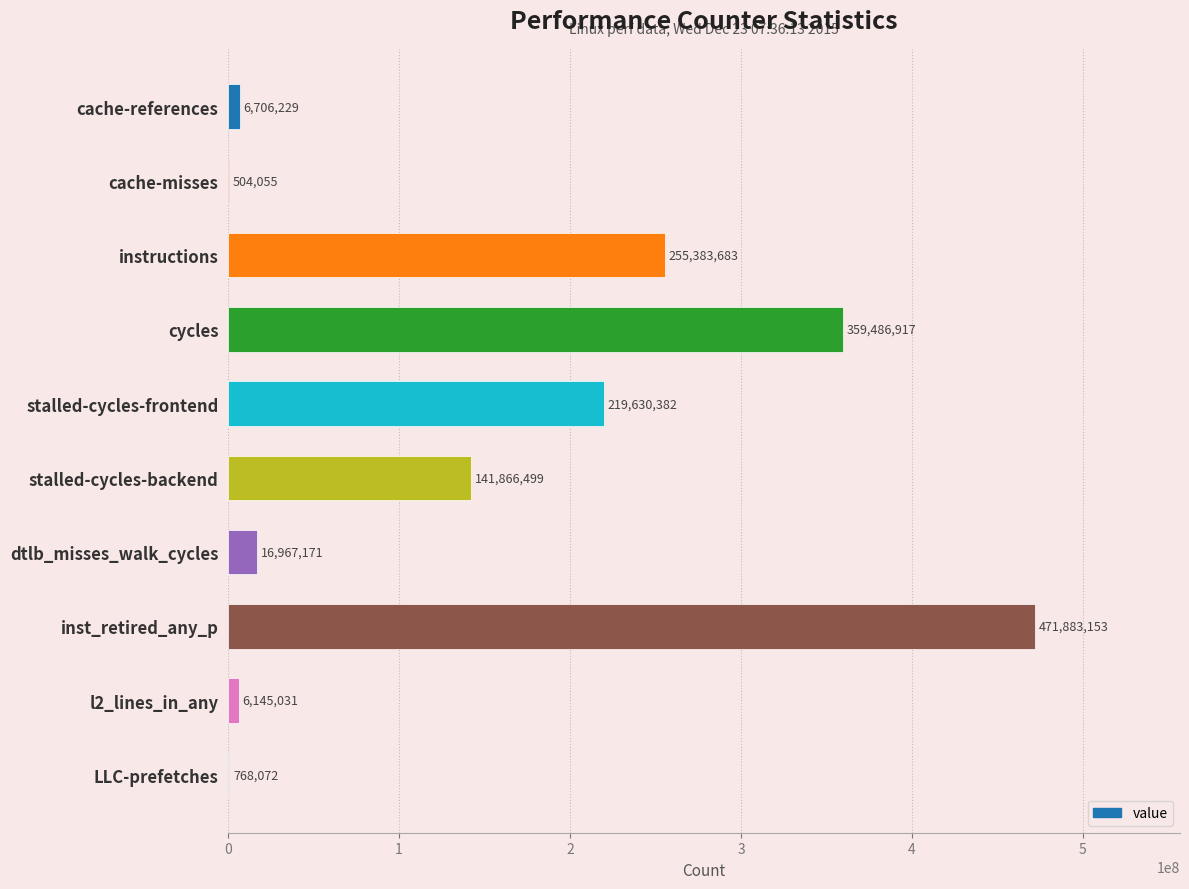

True or false: the data shows 125690396 at instructions.

False